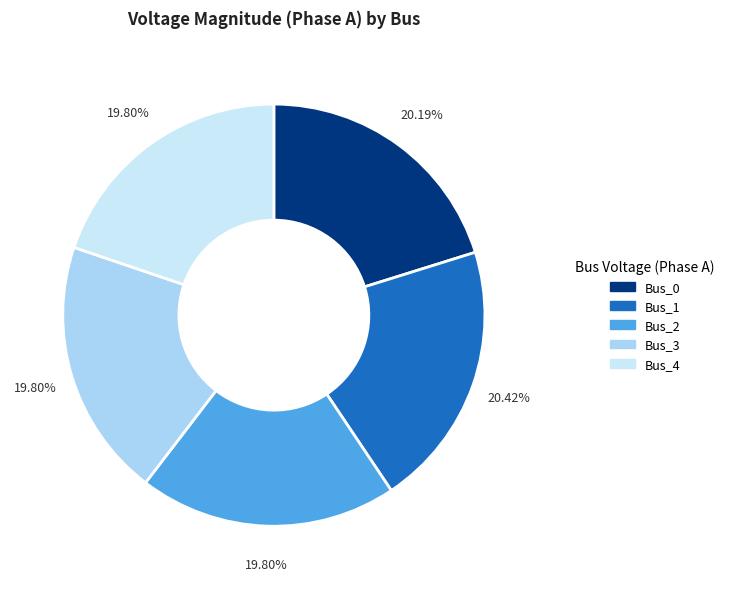

What portion of the pie excludes Bus_1?

79.6%